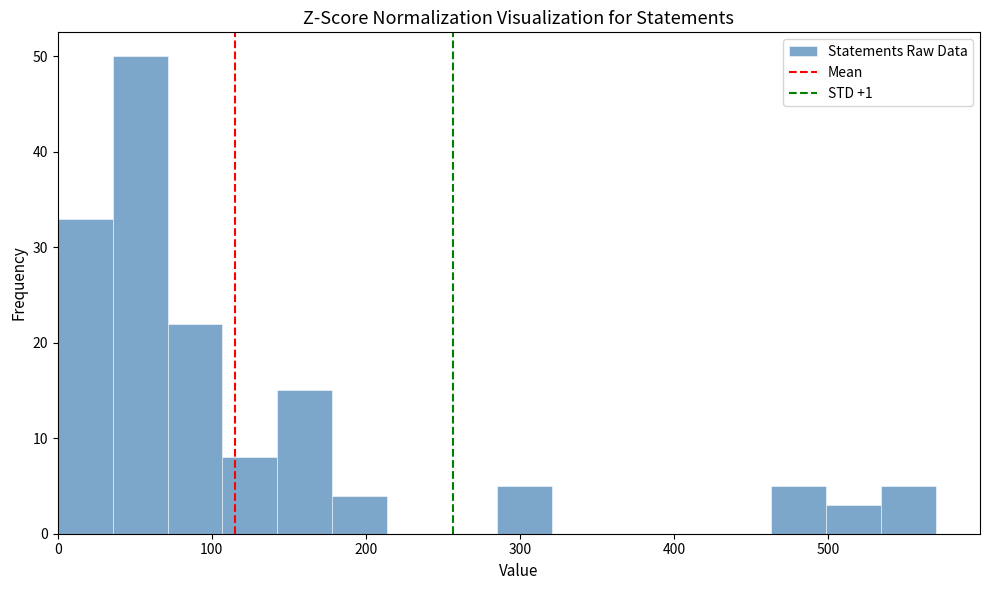

Around what value on the x-axis is the tallest bar? Give the approximate position of its centre, as read against the axis.

50